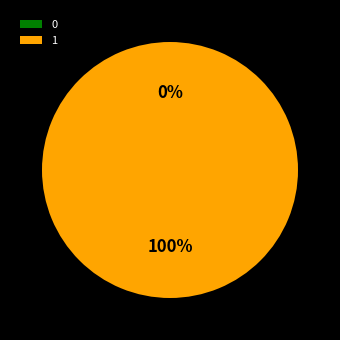

To the nearest percent, what is the difference between the largest and smallest slice percentages?

100%